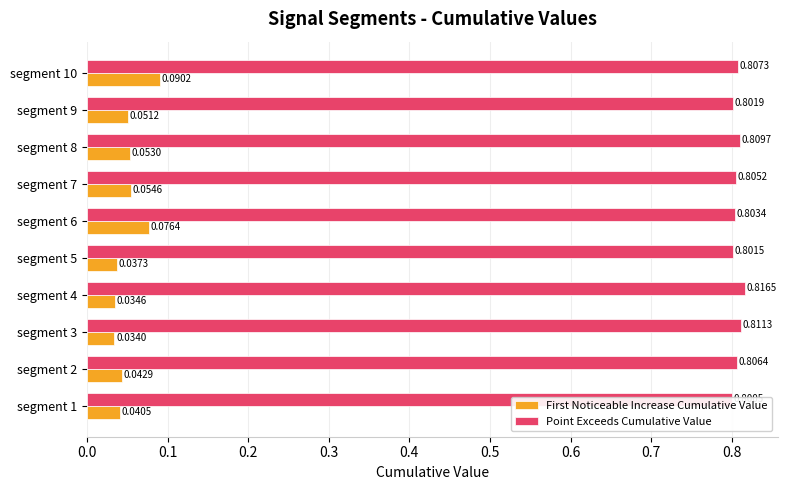

At how many categories does at least one series exceed 0?

10